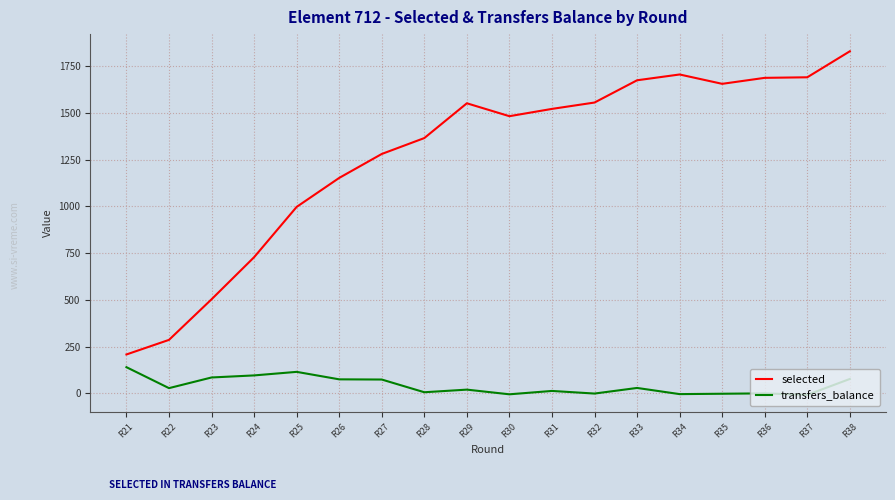

True or false: transfers_balance has a value of 96 at R24.

True